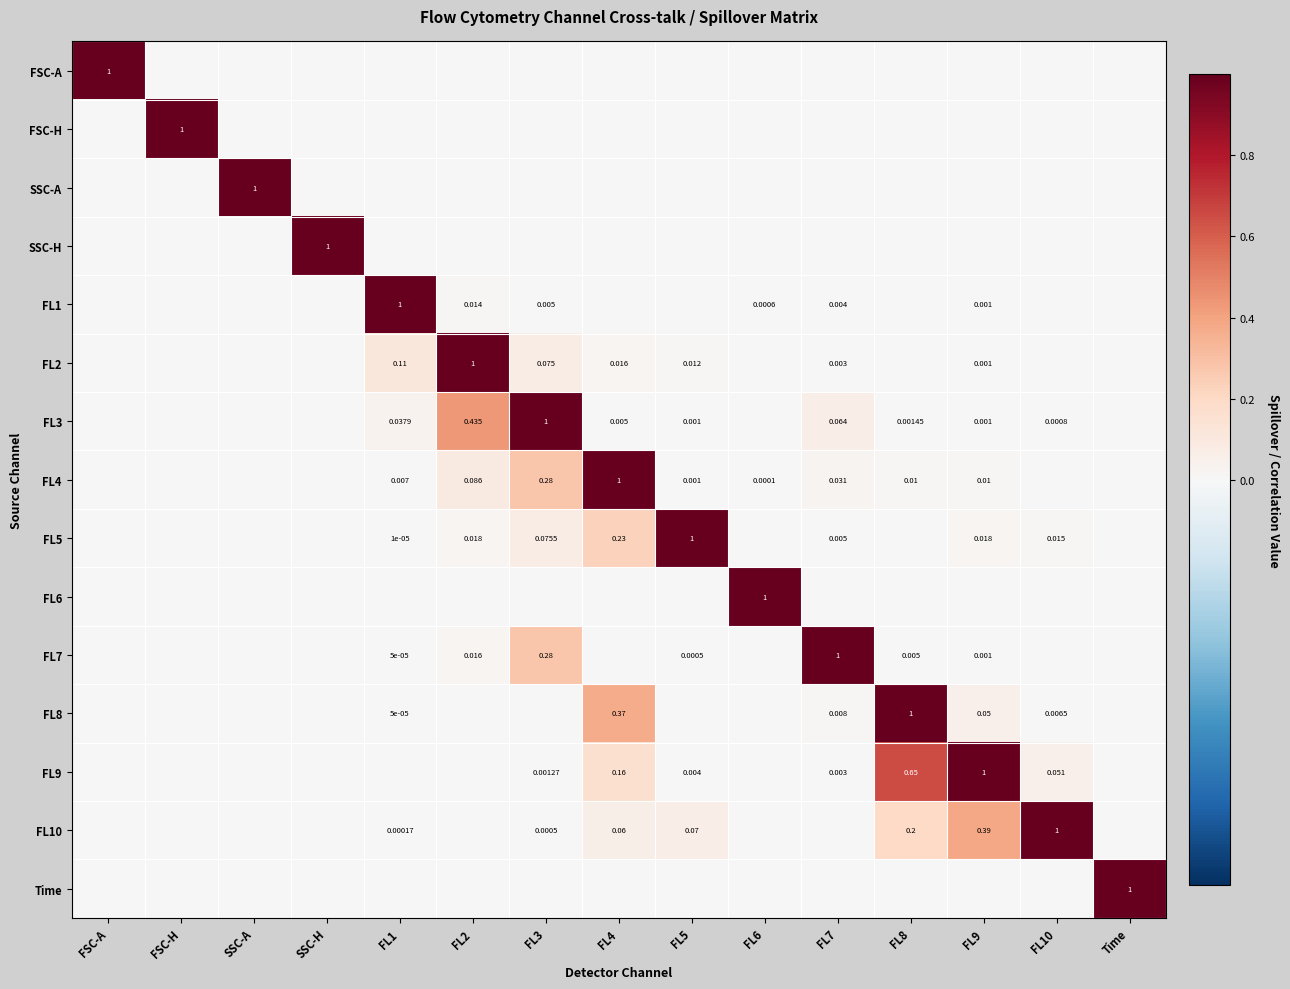

At which category is the sum across all series the highest?

FL8